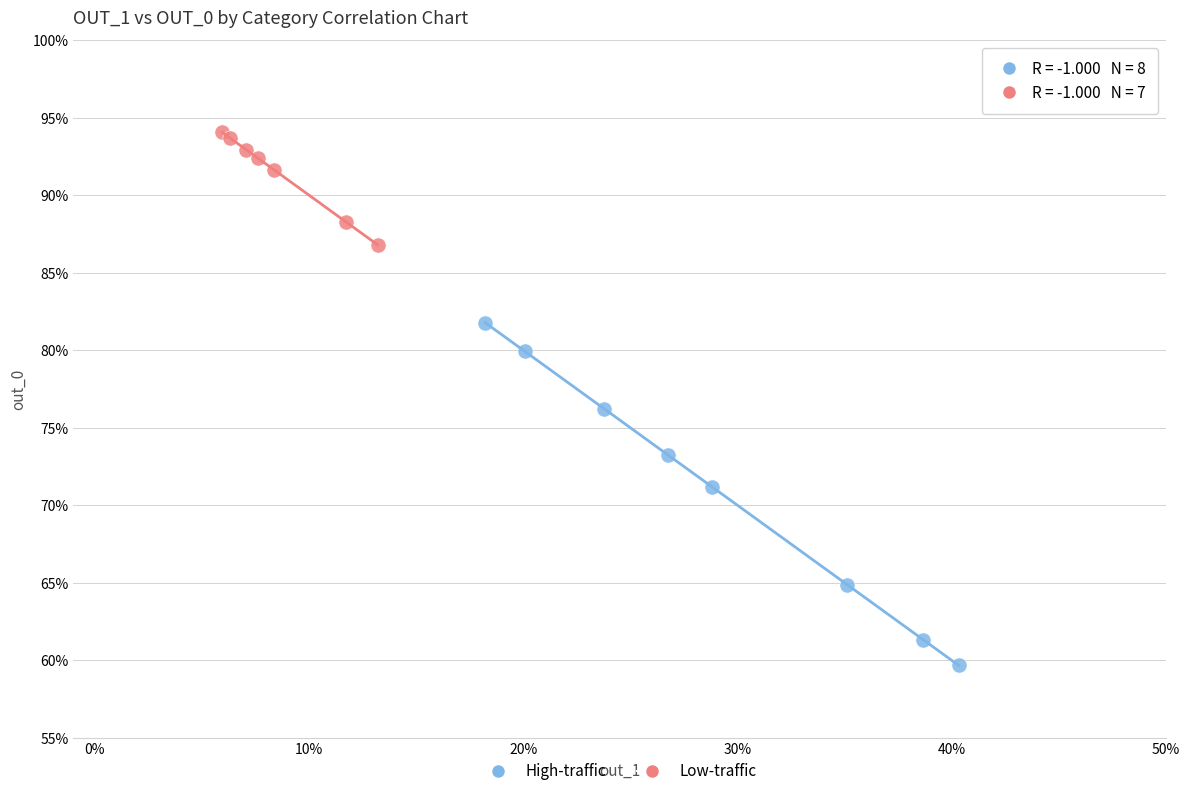

Which series reaches the maximum Y coordinate?

Low-traffic